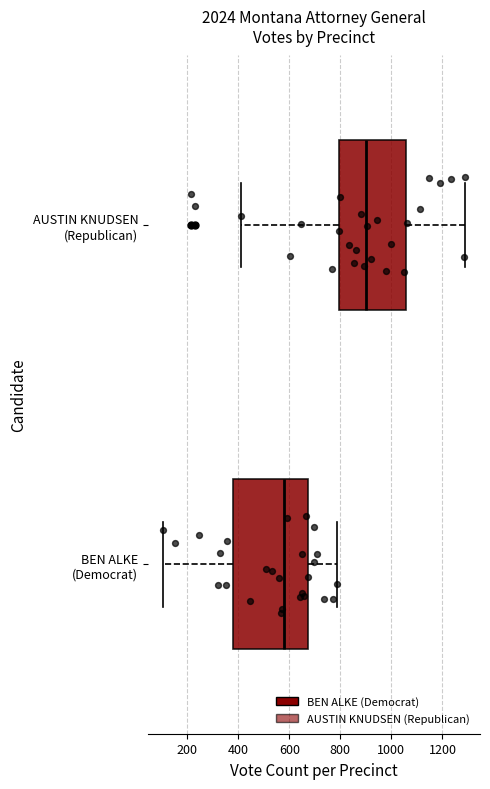

Comparing the boxes themselves (not the whiskers), which one is the widest?

BEN ALKE (Democrat)